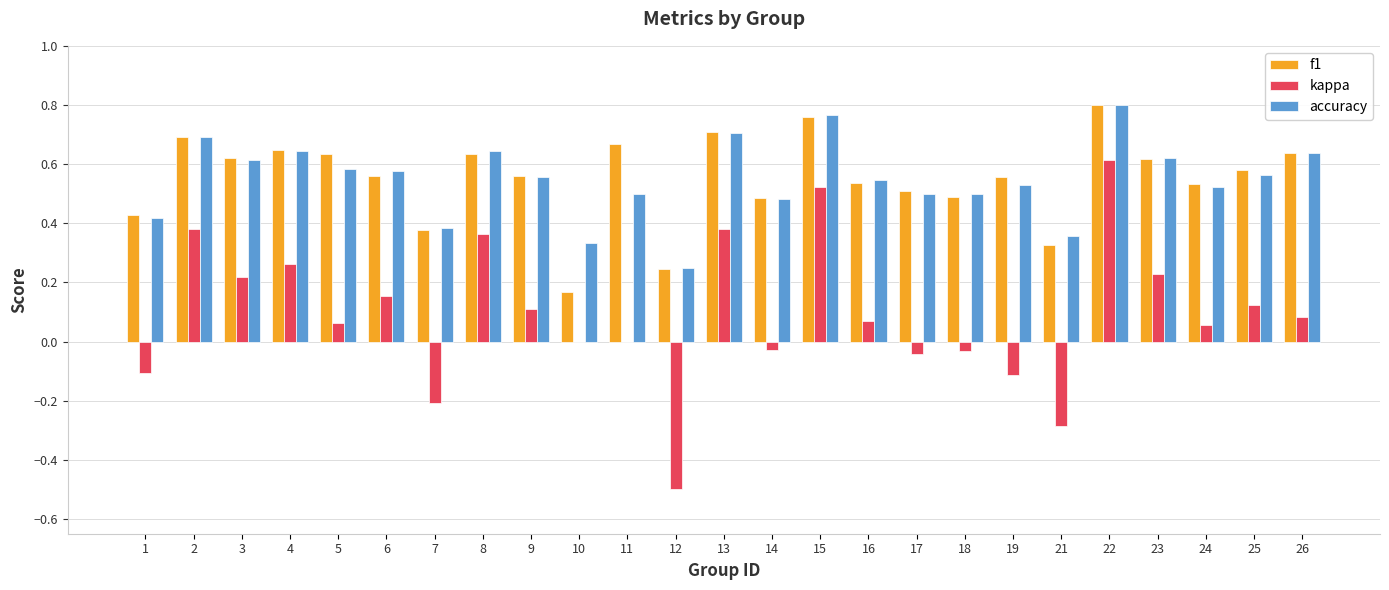

What is the sum of the f1 values at 24 and 17?

1.0